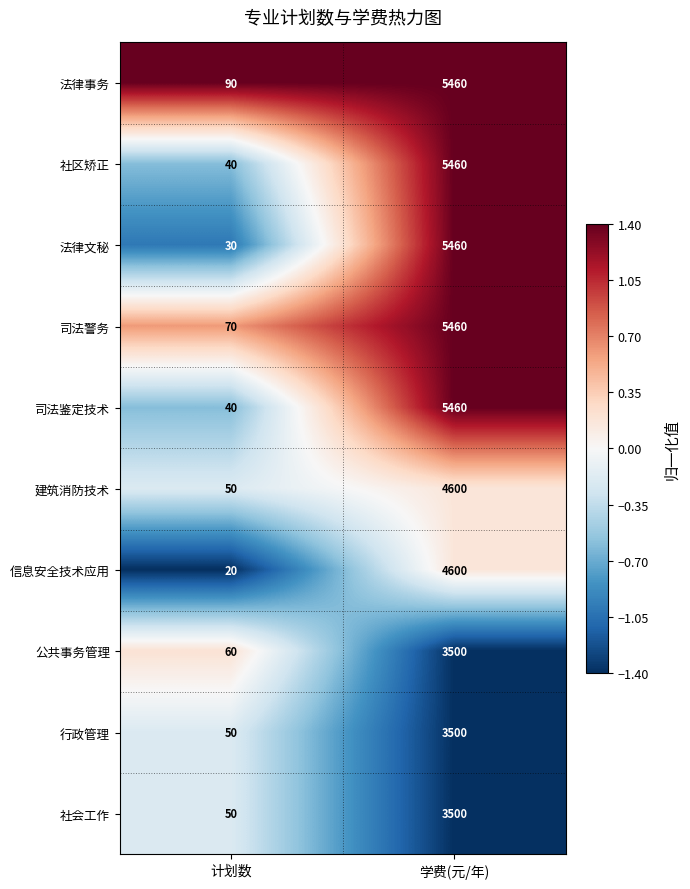

What is the total value across all series at 计划数?

500